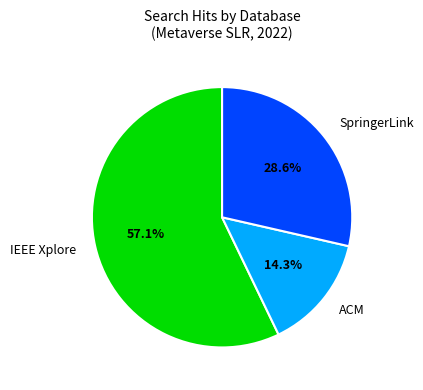

Which category has the biggest portion of the pie?

IEEE Xplore